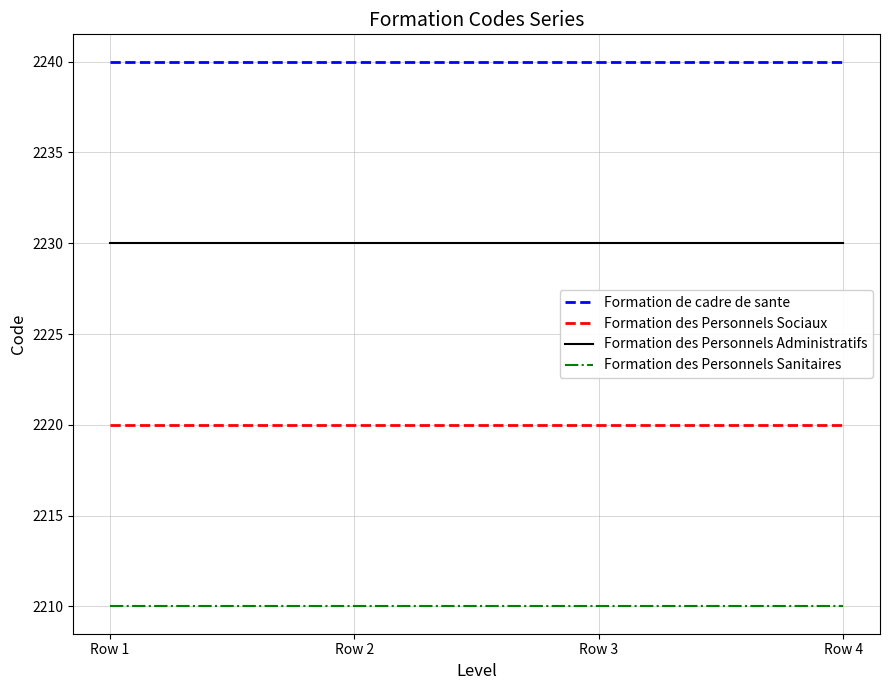

True or false: Formation des Personnels Administratifs and Formation des Personnels Sociaux intersect in this chart.

False